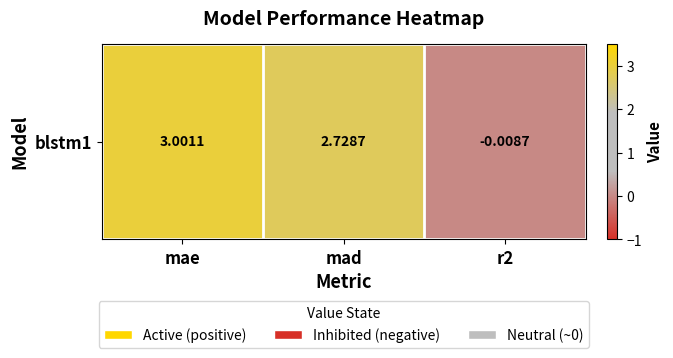

What is the difference between the maximum and minimum values?

3.0